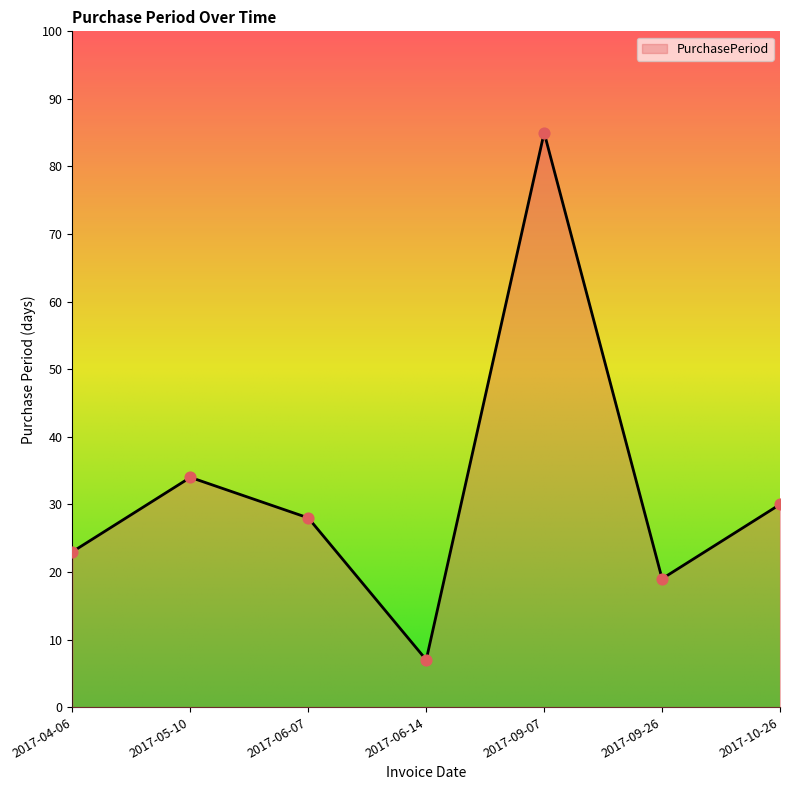

Which has a higher value, 2017-05-10 or 2017-09-07?

2017-09-07